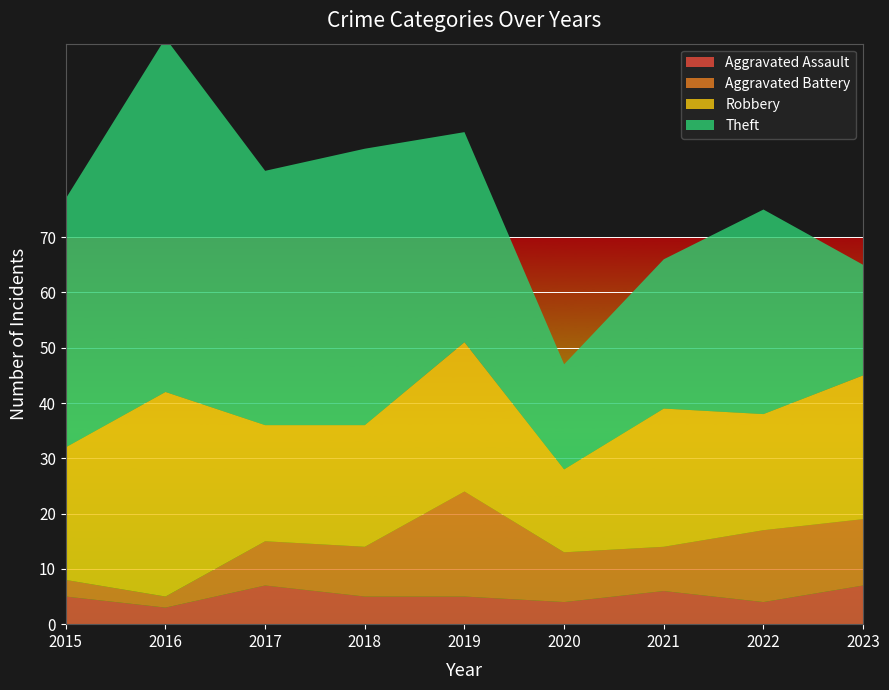

Reading left to right, what are all the values shown in this chart?

Aggravated Assault: 2015=5	2016=3	2017=7	2018=5	2019=5	2020=4	2021=6	2022=4	2023=7
Aggravated Battery: 2015=3	2016=2	2017=8	2018=9	2019=19	2020=9	2021=8	2022=13	2023=12
Robbery: 2015=24	2016=37	2017=21	2018=22	2019=27	2020=15	2021=25	2022=21	2023=26
Theft: 2015=45	2016=64	2017=46	2018=50	2019=38	2020=19	2021=27	2022=37	2023=20